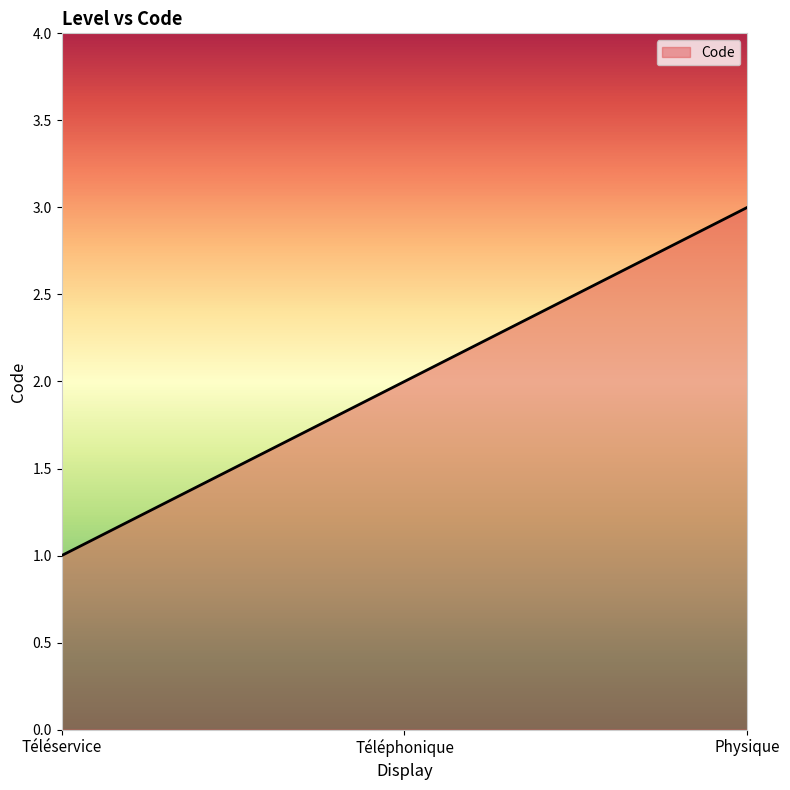

What is the average value?

2